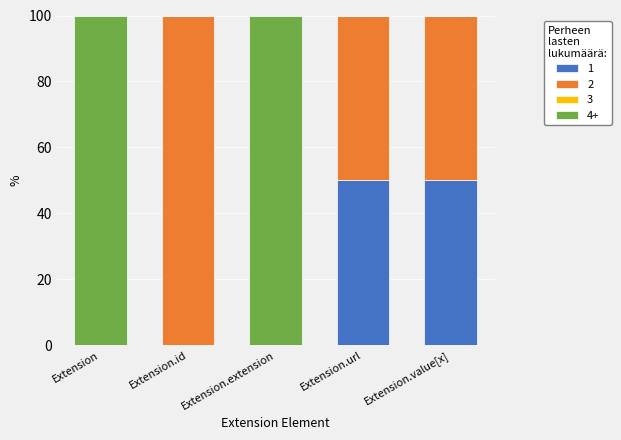

What is the total value across all series at Extension?

100